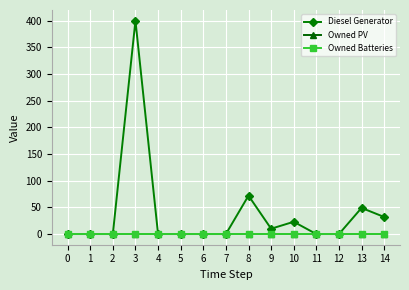

Does the chart have visible grid lines?

Yes